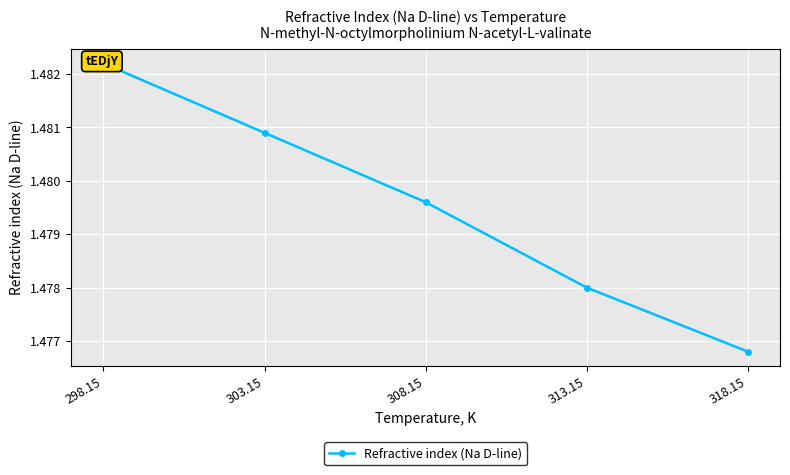

How many lines are shown in the chart?

1